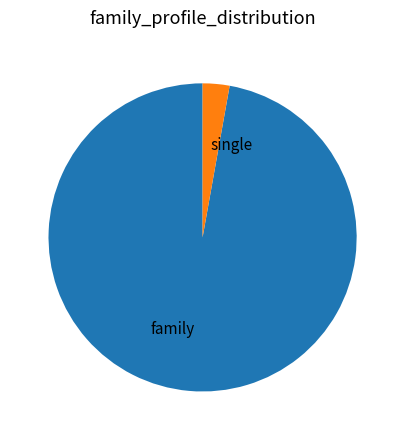

What is the smallest slice in the pie chart?

single